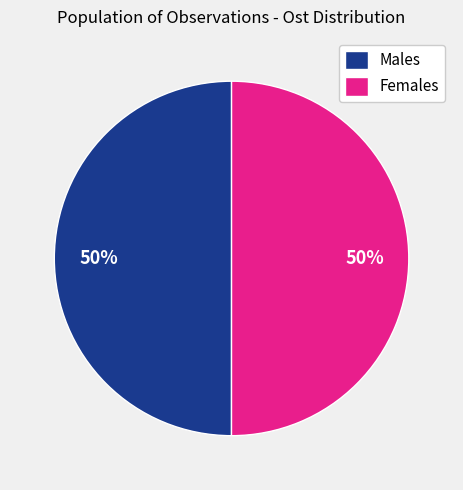

To the nearest percent, what portion does Males represent?

50%